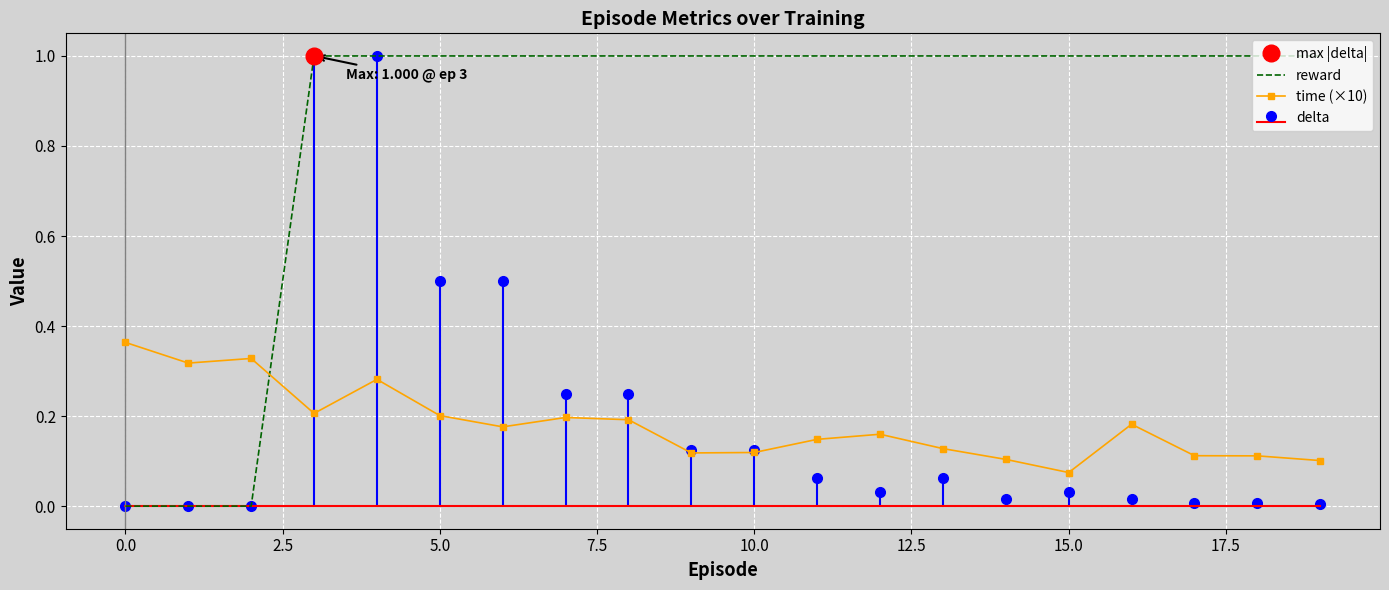

What is the sum of all time (×10) values?

3.6